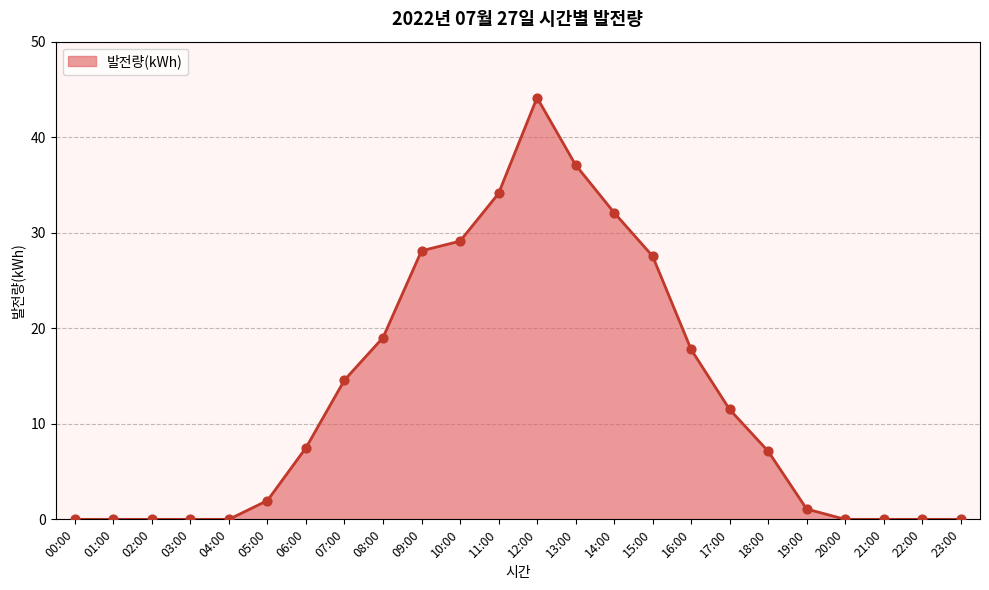

What is the change in value from 01:00 to 10:00?

+29.1